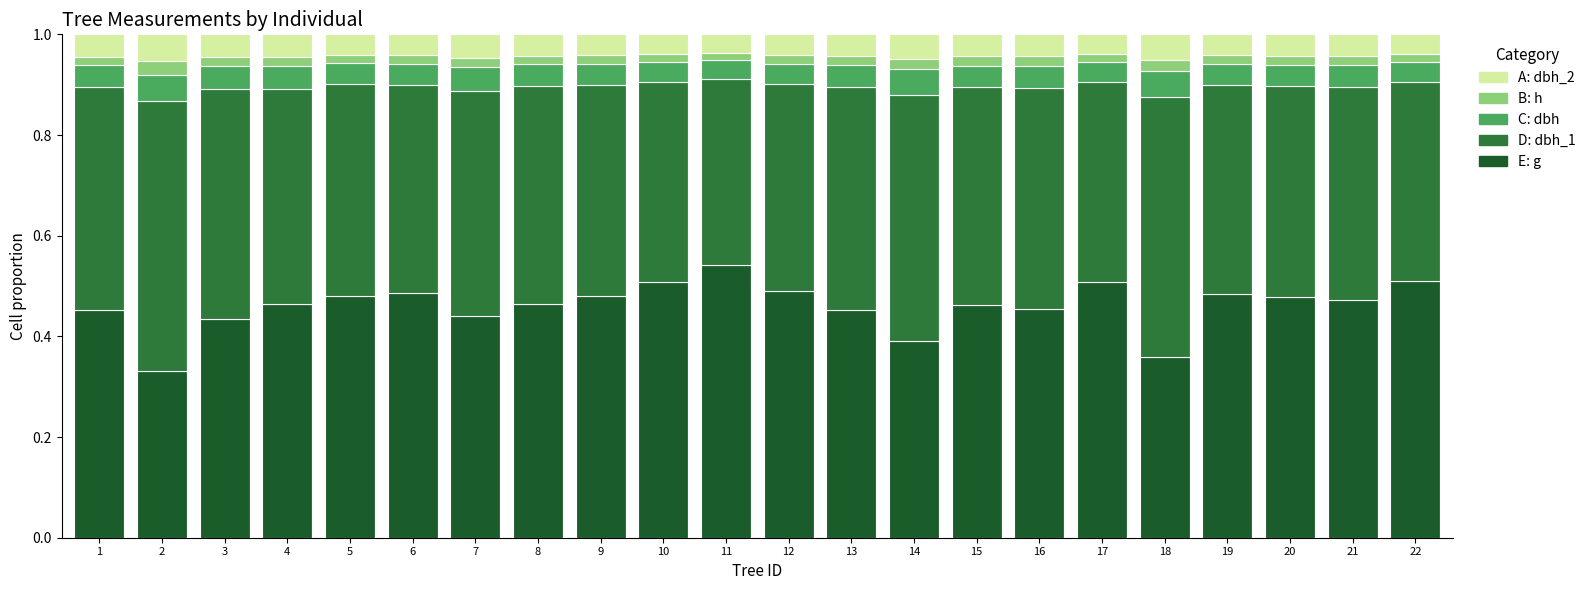

The dbh (cm) series shows 0.0 at 6. True or false?

True